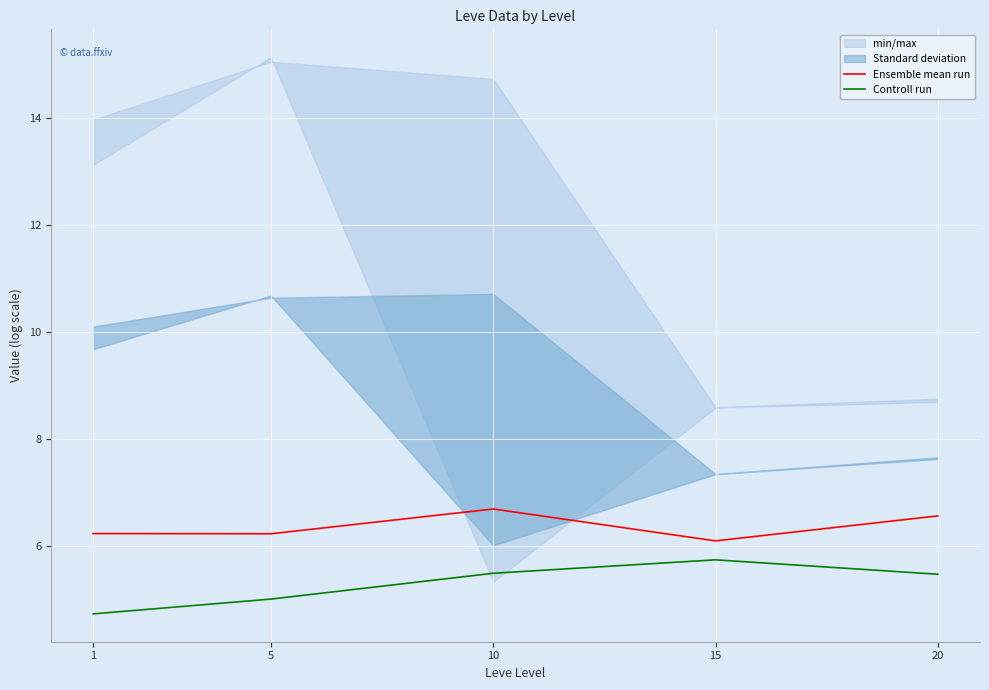

What is the average value of the Ensemble mean run series?

6.4